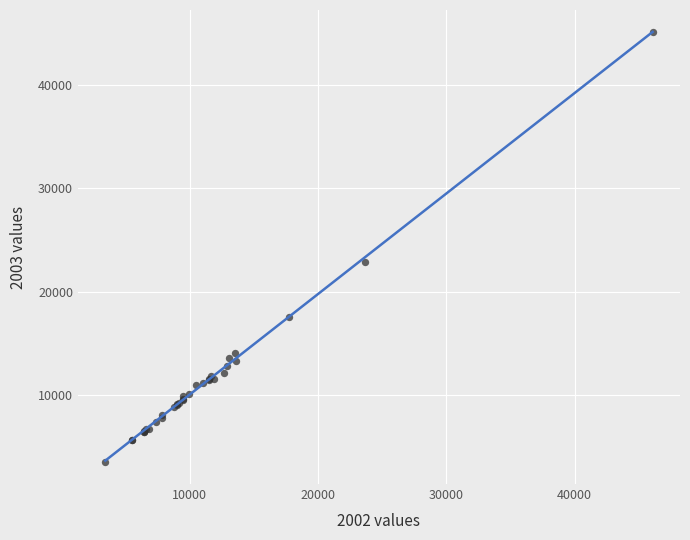

What Y value in the scatter plot is closest to 24307?

22825